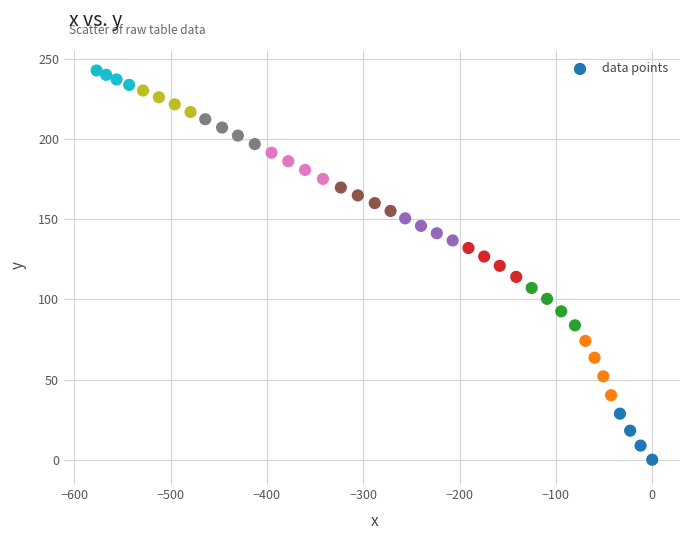

What is the range of X values (max minus min)?

576.9